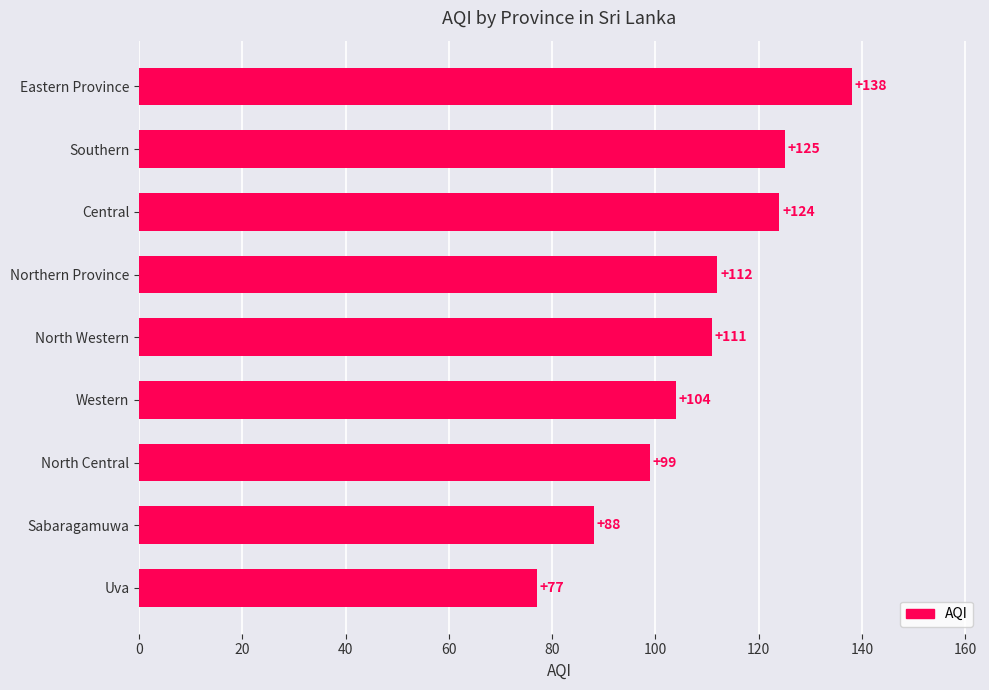

How many data points does each series have?

9